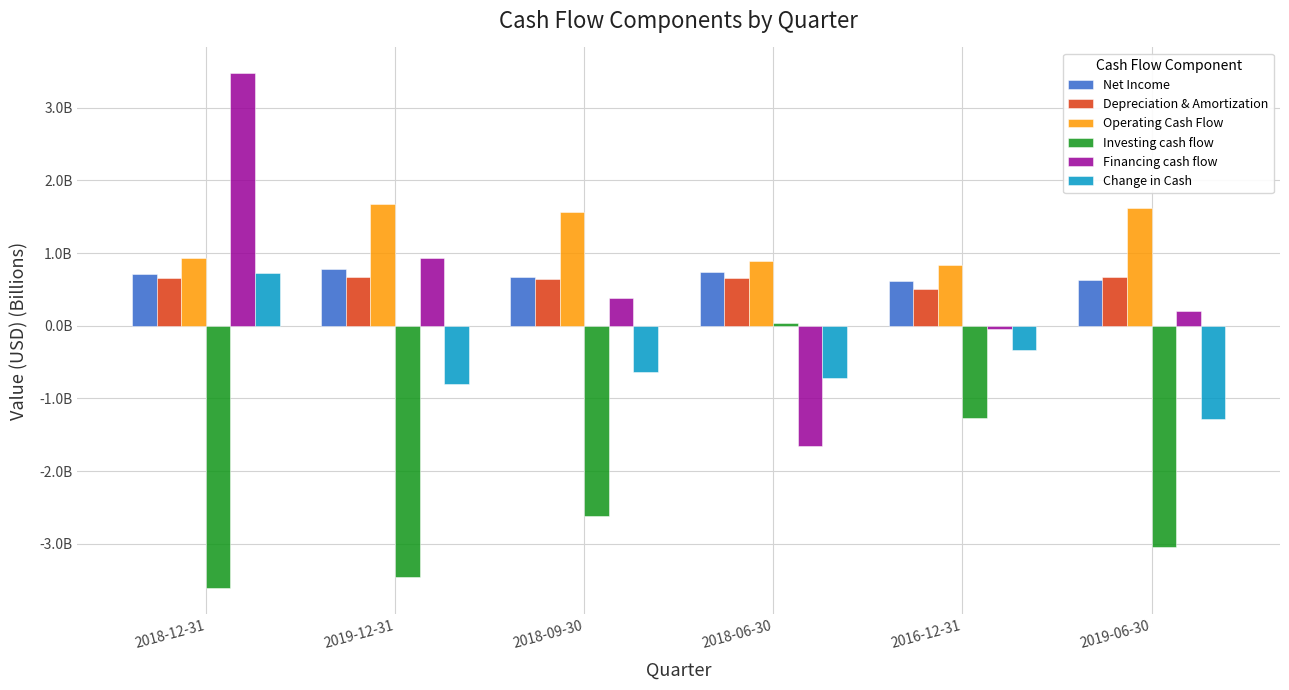

What is the label of the 4th bar from the right?

2018-09-30